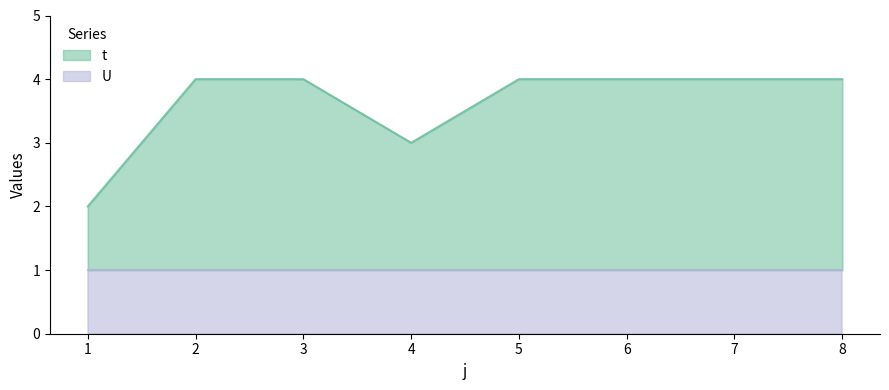

The value at 3 is 4. True or false?

True